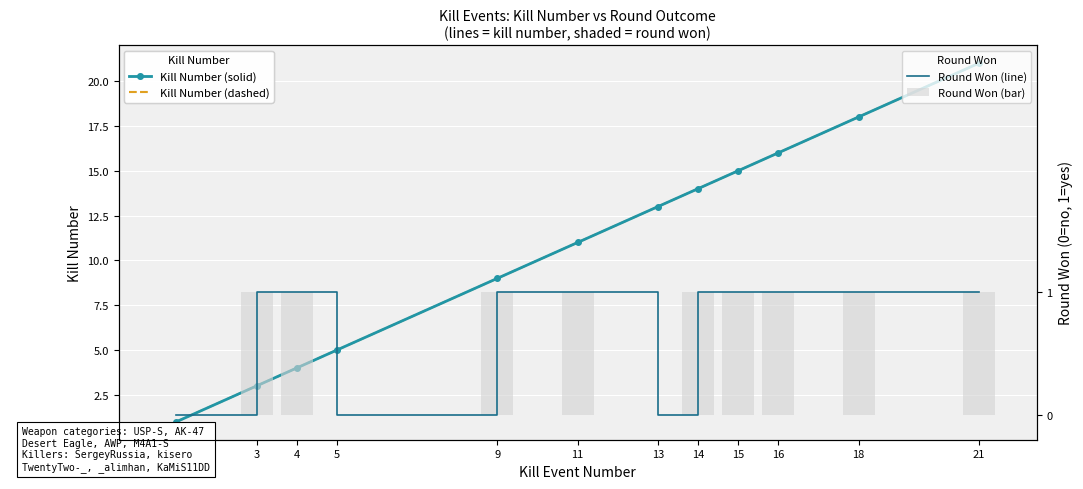

What is the difference between the maximum and minimum values in the Kill Number (dashed) series?

20